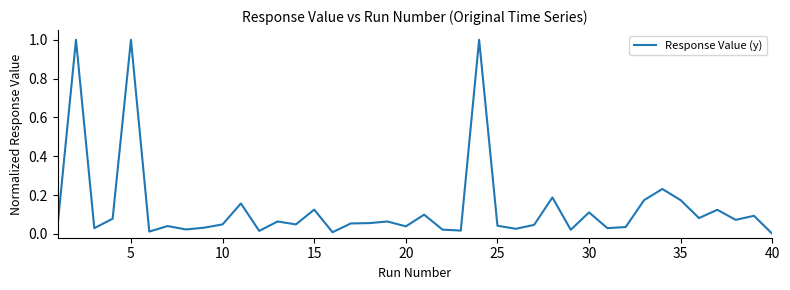

What is the maximum value shown in the chart?

1.0